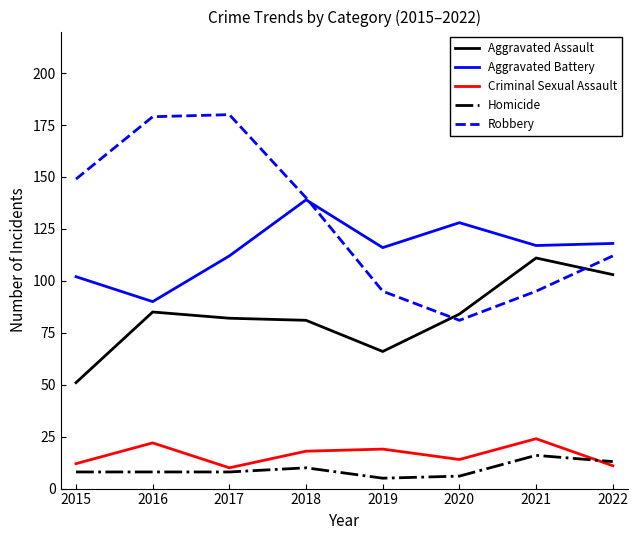

Rank the series by their maximum value, from lowest to highest.

Homicide, Criminal Sexual Assault, Aggravated Assault, Aggravated Battery, Robbery